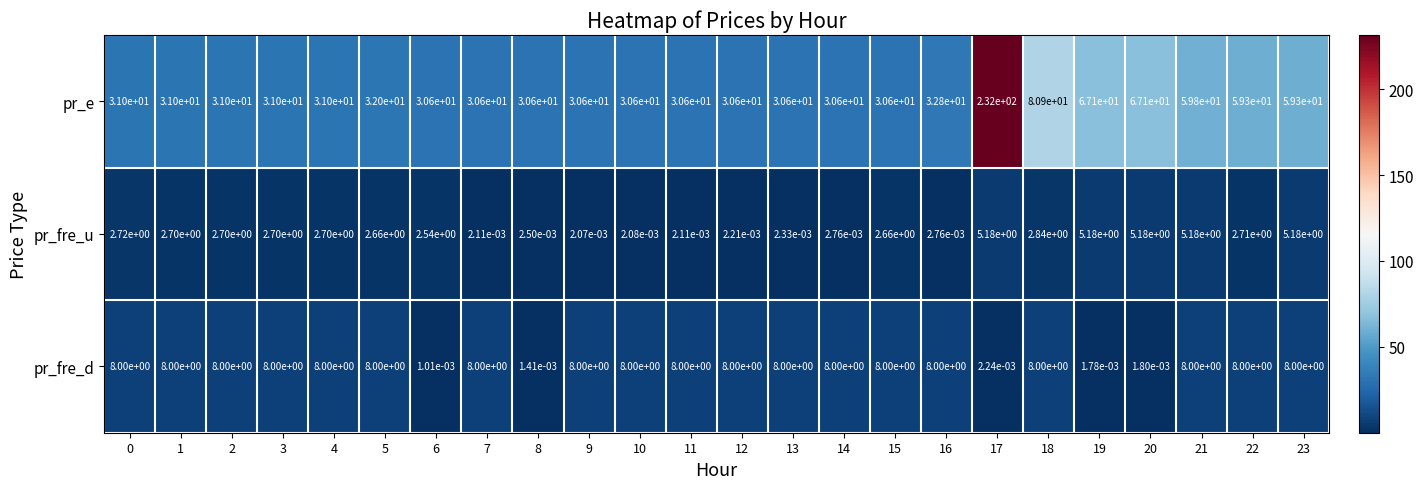

Between 9 and 20, which series saw the biggest shift?

pr_e